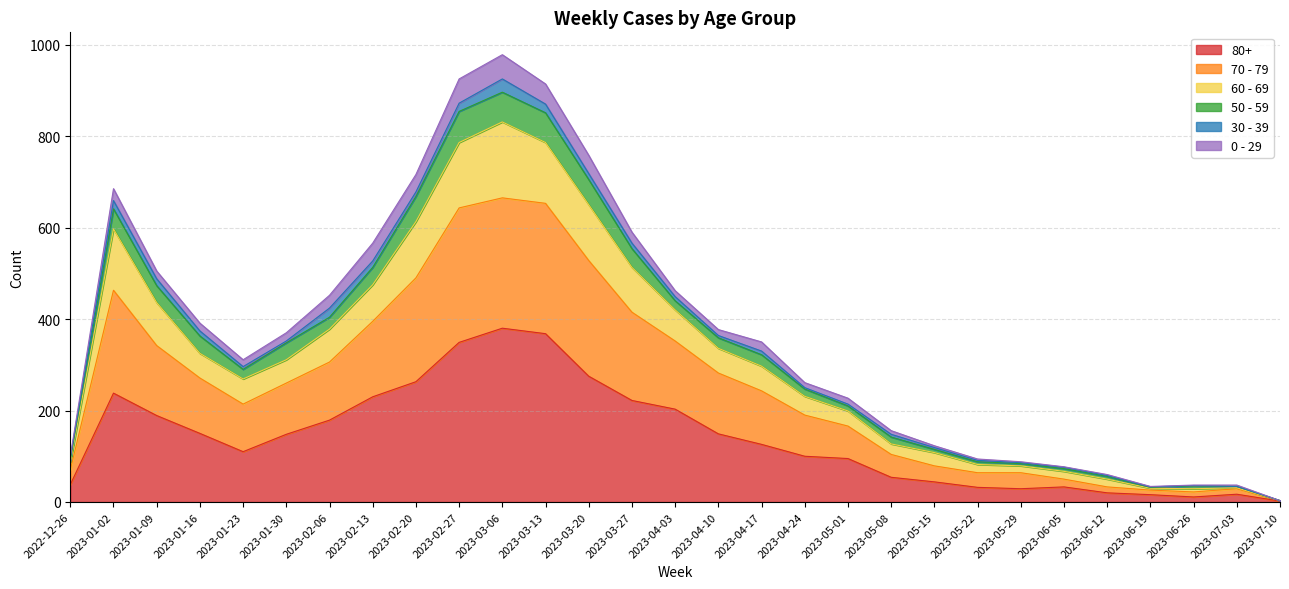

Which label corresponds to the largest value in the chart?

2023-03-06